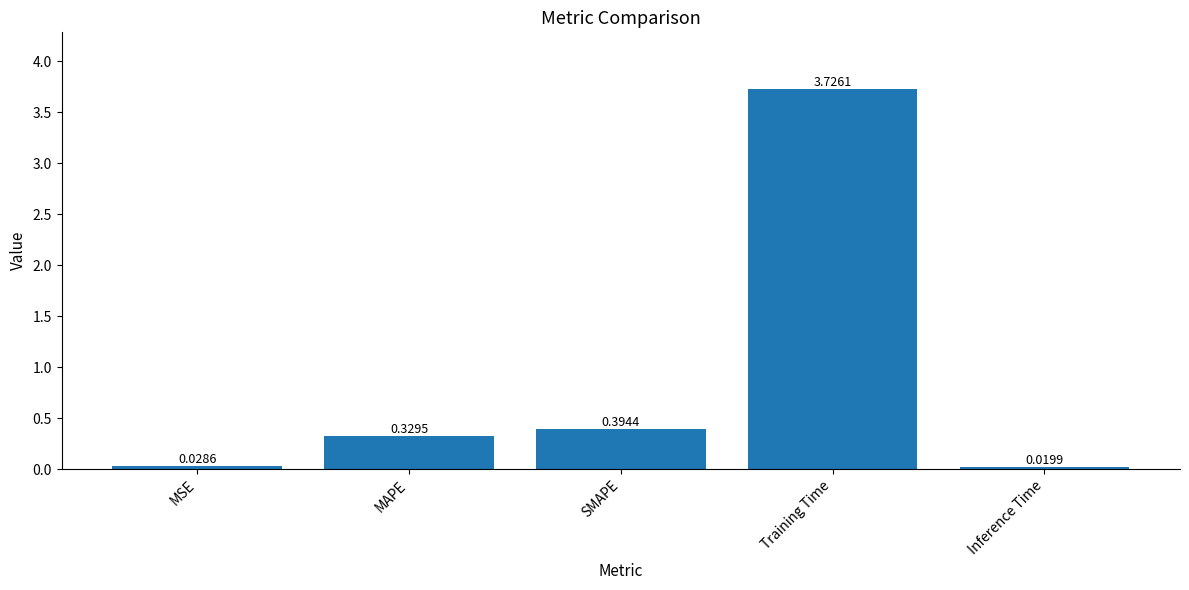

Which has a higher value, Training Time or MAPE?

Training Time